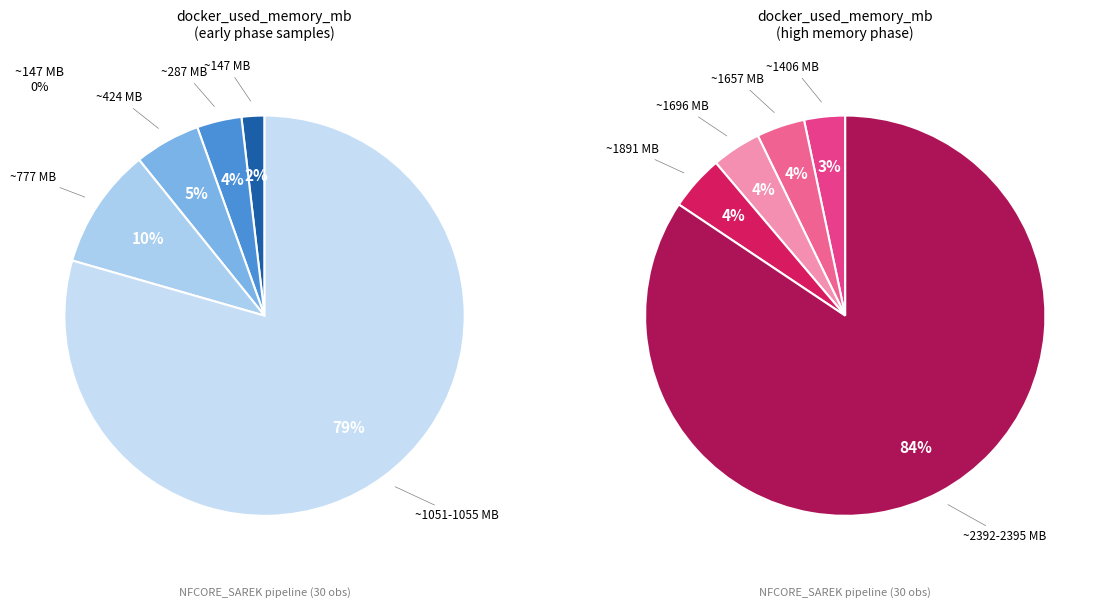

Which has a higher value, 1054.45 MB or 1053.43 MB?

1054.45 MB